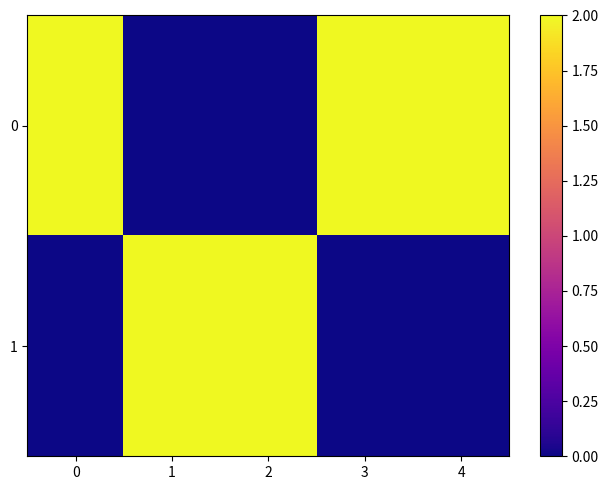

At how many categories does at least one series exceed 1?

5